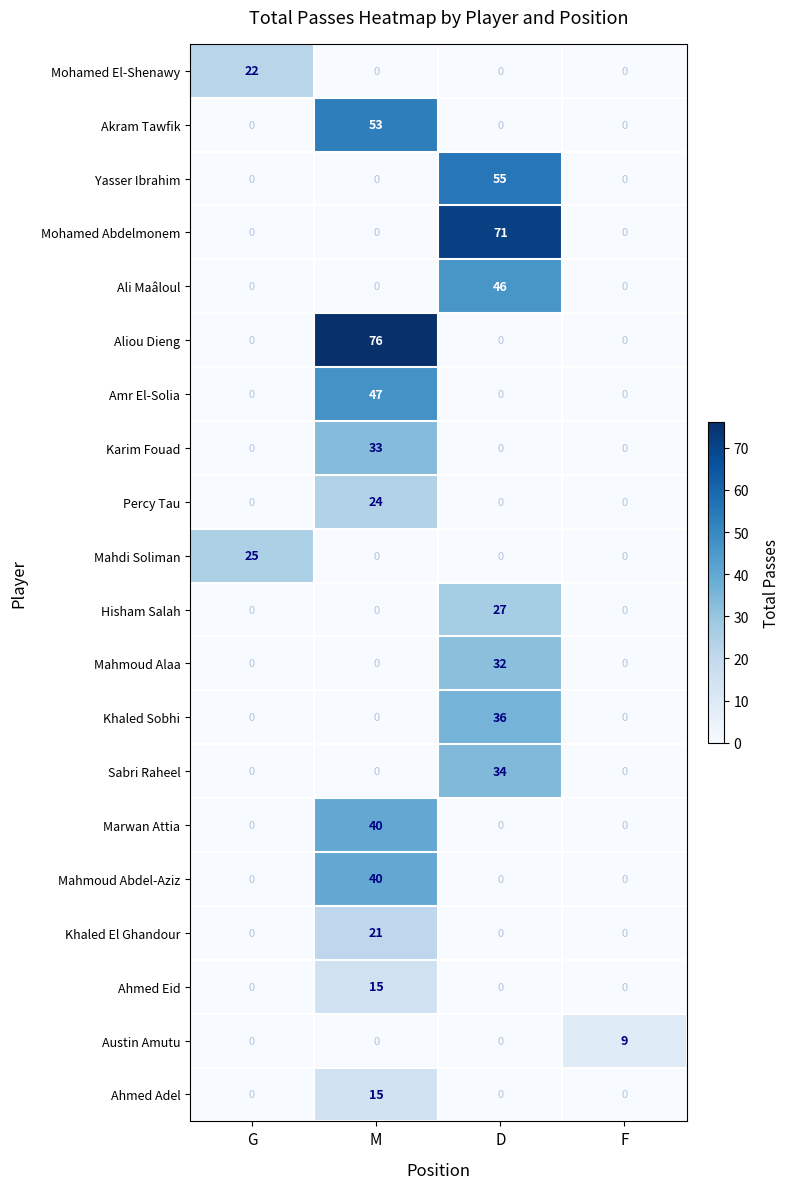

What is the total value across all series at G?

47